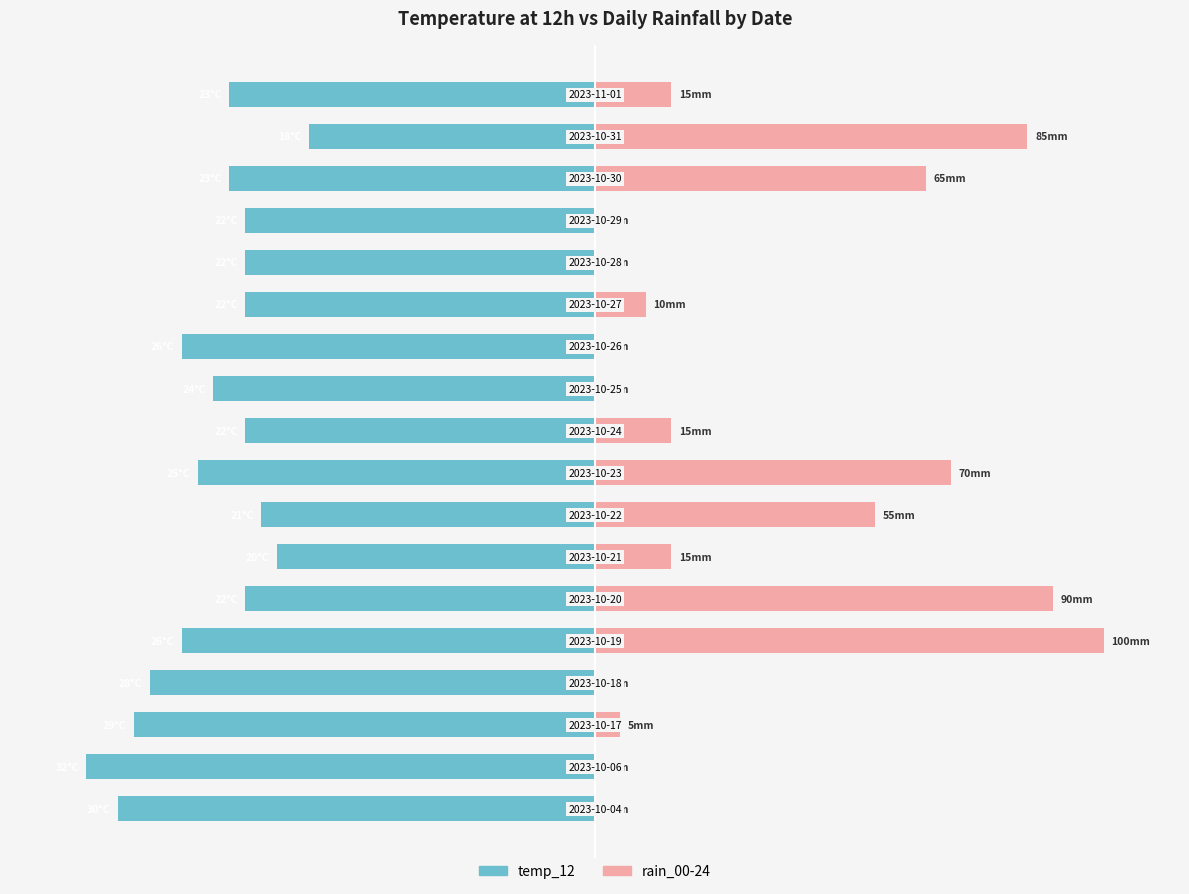

How many bars are there in each group?

2